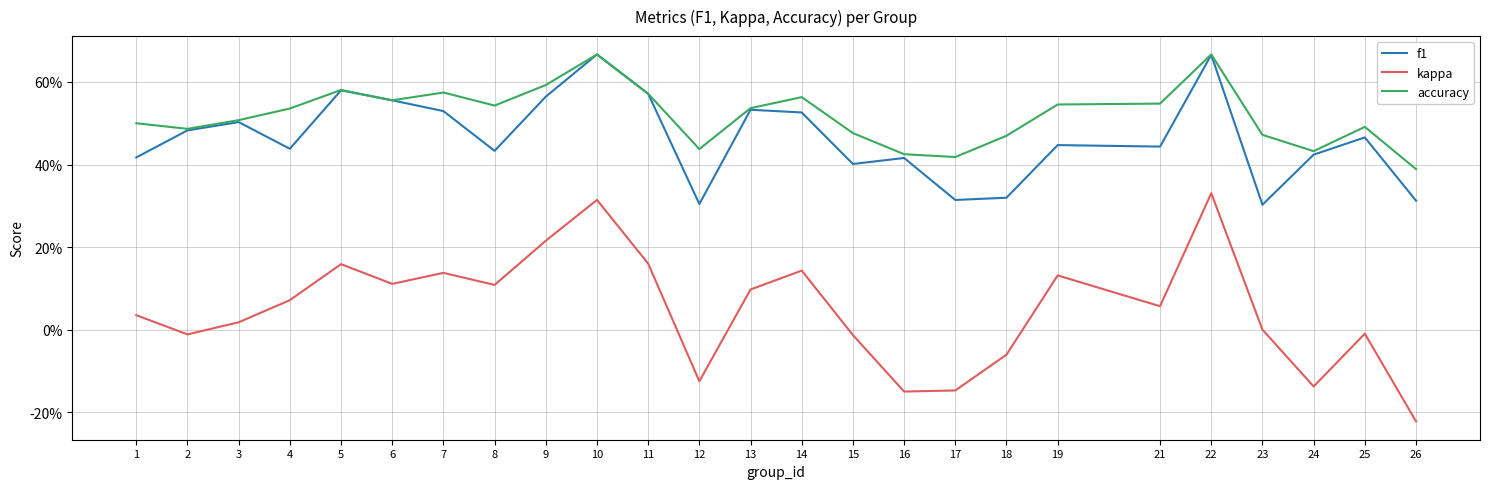

What are all the series names shown in the legend?

f1, kappa, accuracy